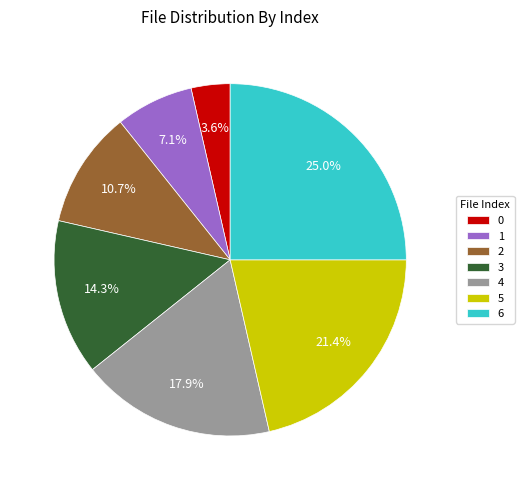

What percentage do 4 and 1 together represent?

25.0%